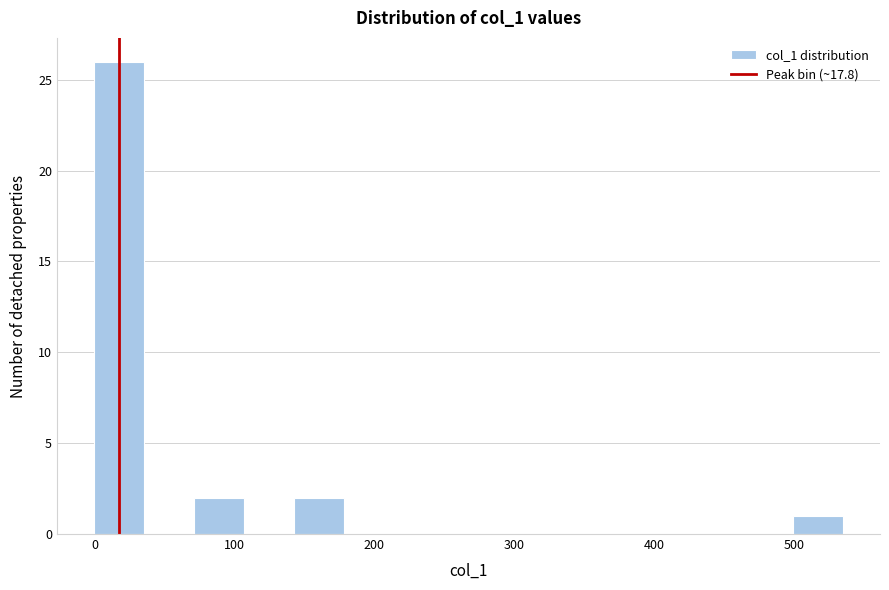

Around what value on the x-axis is the tallest bar? Give the approximate position of its centre, as read against the axis.

20